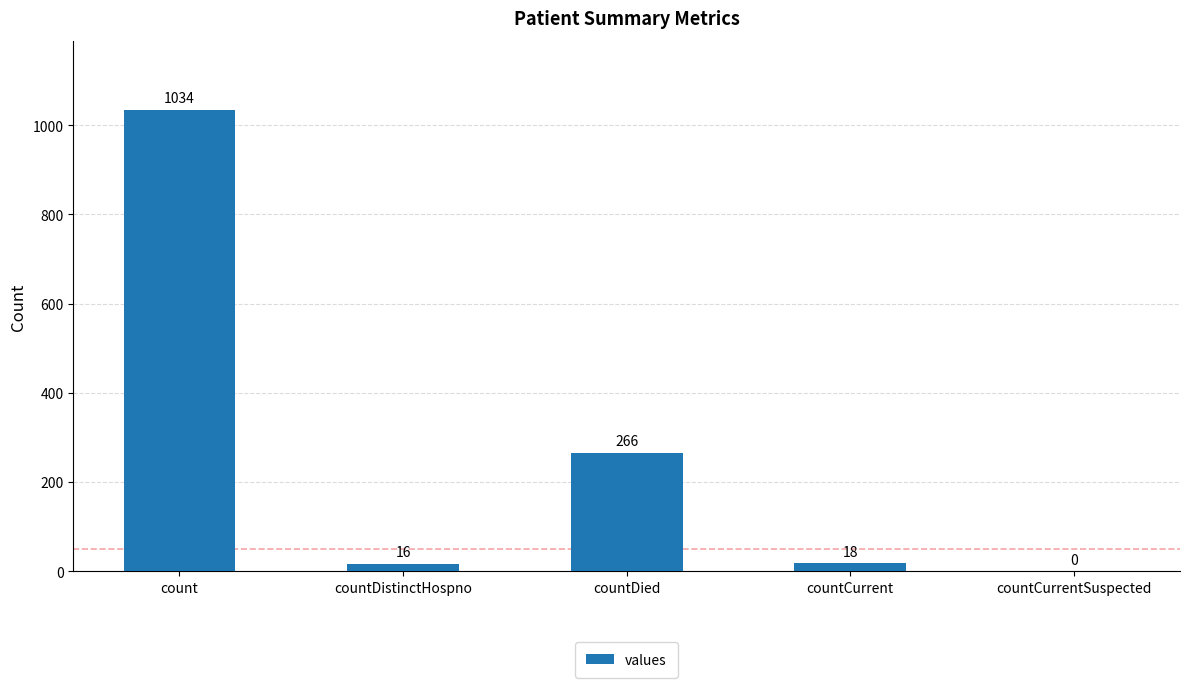

What is the change in value from countDistinctHospno to countCurrent?

+2